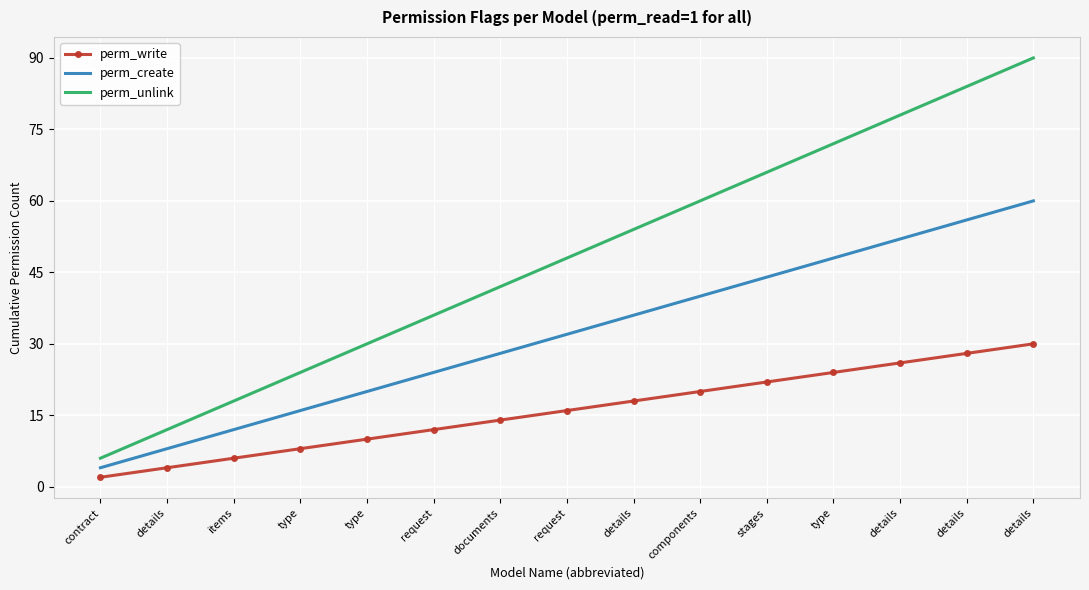

True or false: perm_create has more than 0 interior local peaks.

False